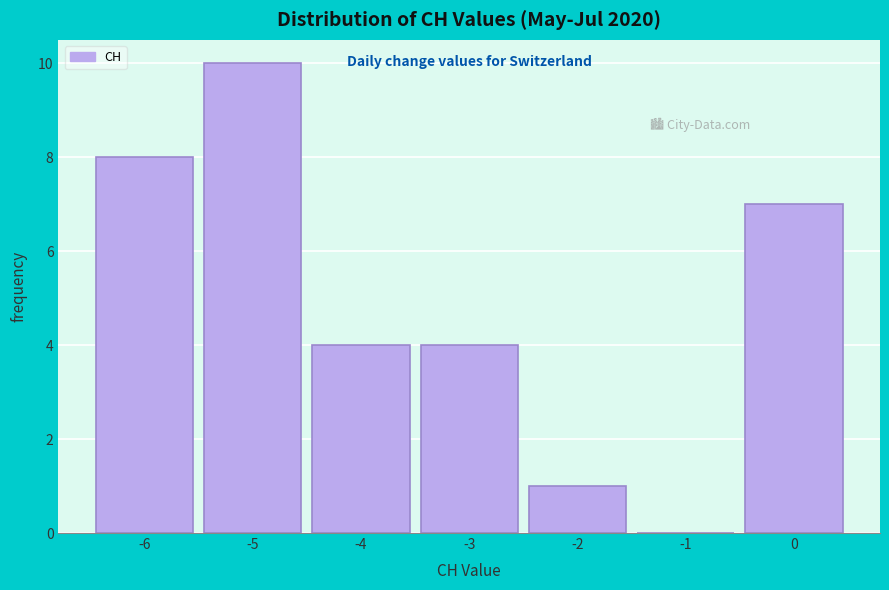

Reading left to right, transcribe all the data shown in this chart.

-6=8	-5=10	-4=4	-3=4	-2=1	-1=0	0=7